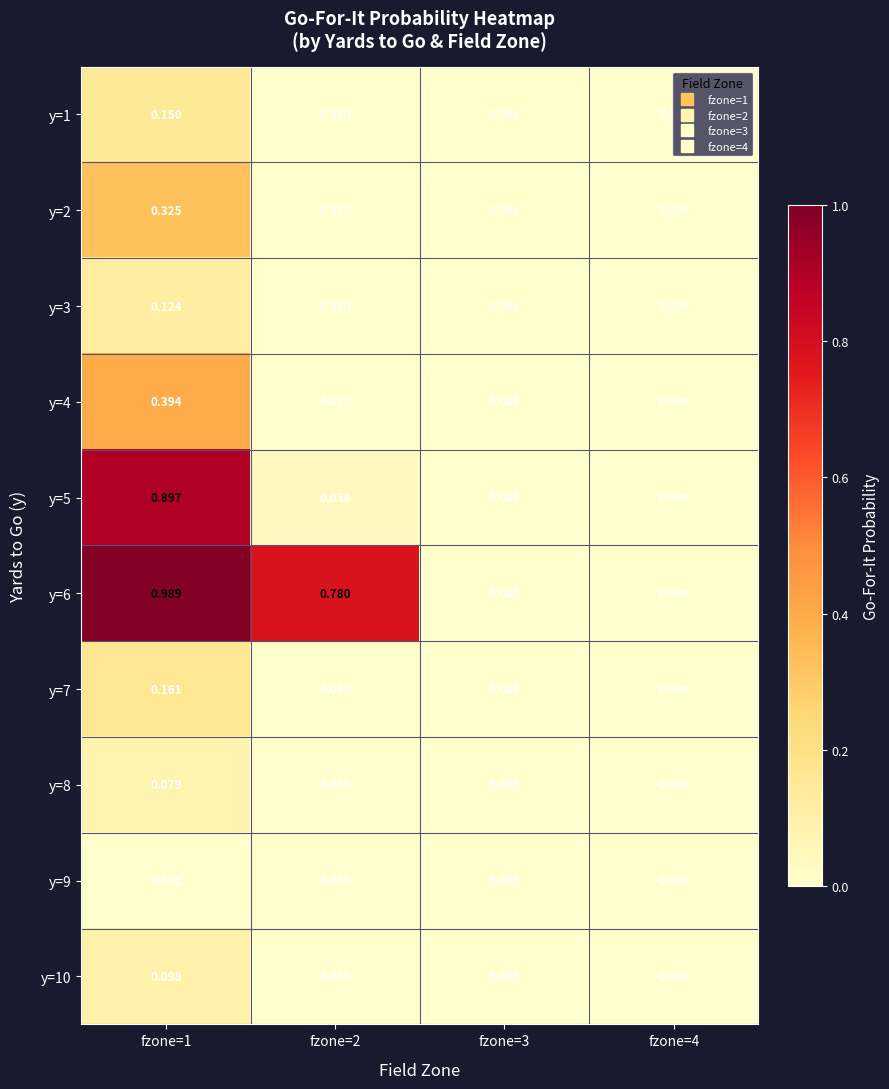

Is the value of y=2 at fzone=1 greater than the value of y=4 at fzone=1?

No